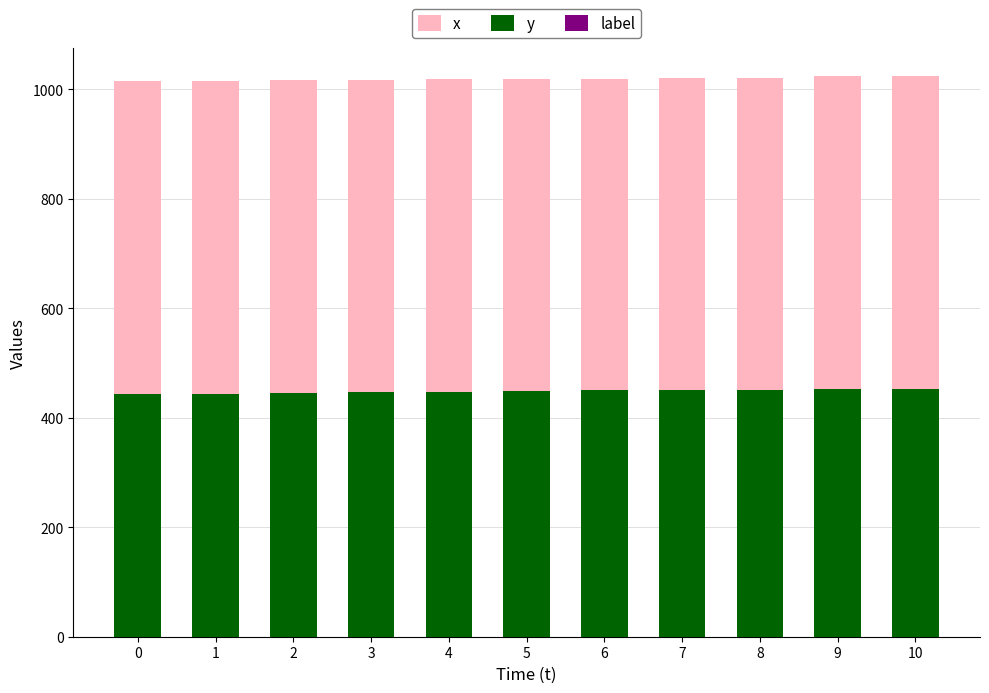

What is the difference between the highest and lowest values at 2?

1016